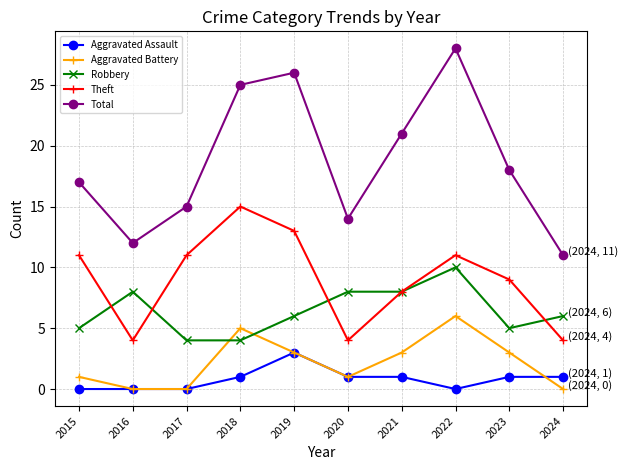

Which series has the widest spread of values?

Total